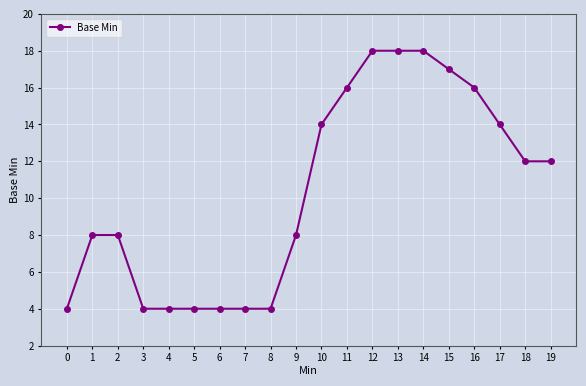

How many distinct data groups are displayed?

1